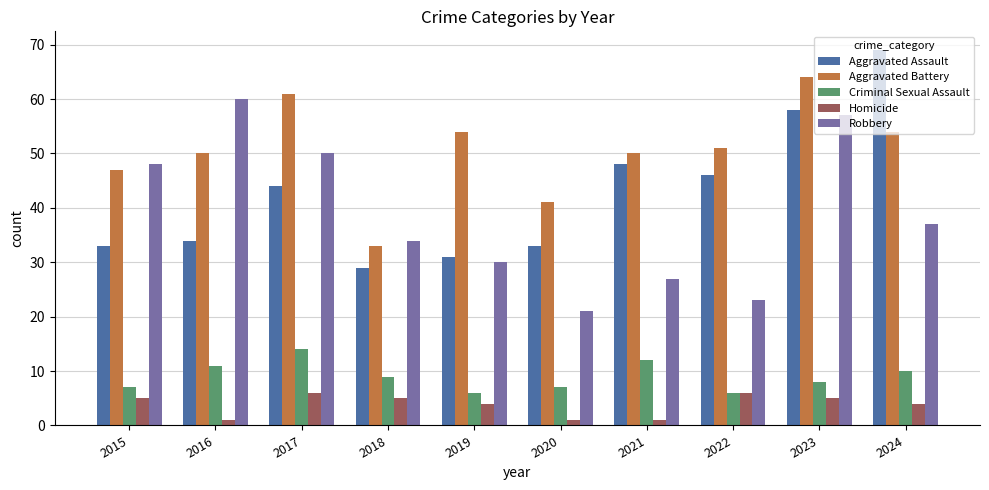

Rank the series by their maximum value, from highest to lowest.

Aggravated Assault, Aggravated Battery, Robbery, Criminal Sexual Assault, Homicide